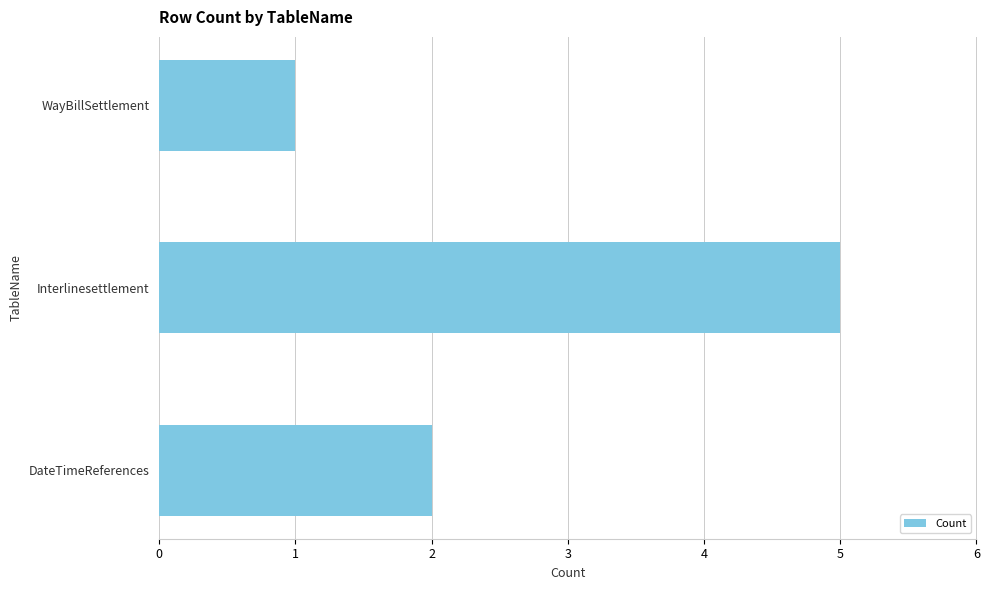

True or false: the data shows 3 at DateTimeReferences.

False